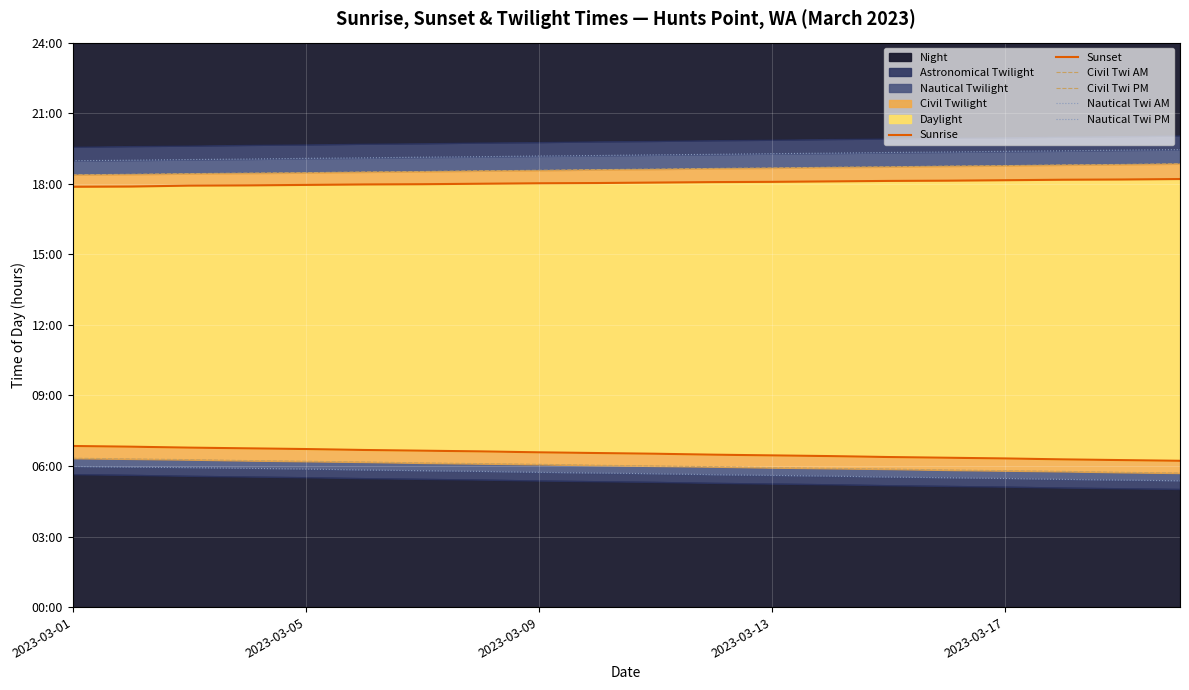

What is the average value of the Sunset series?

18.0